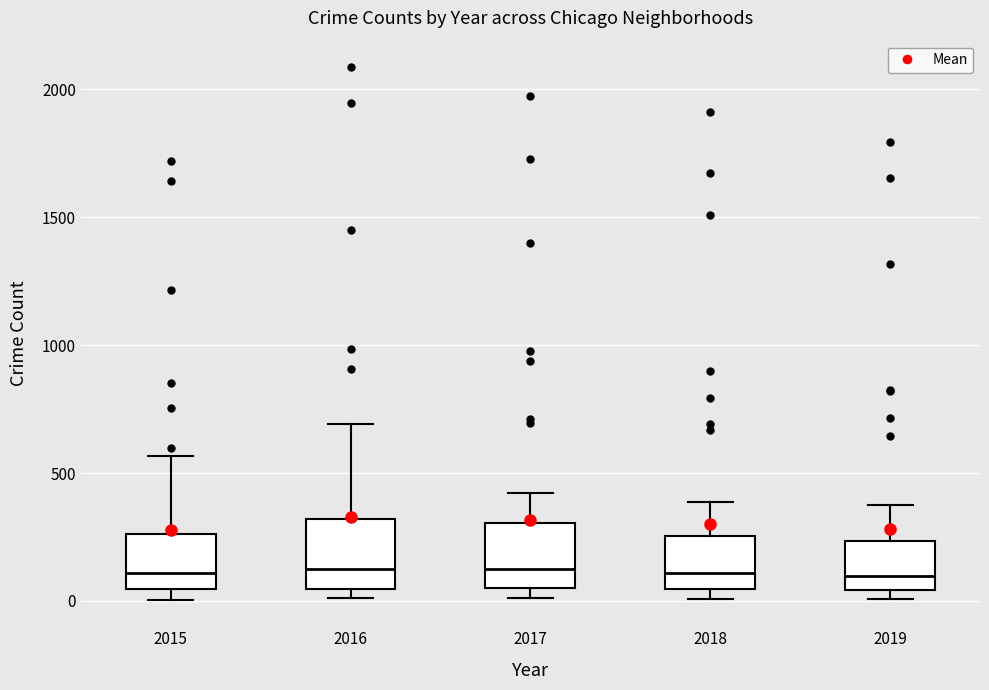

Reading left to right, transcribe this box plot: for each box, give where its median line is, the range the box spans, and where its two whiskers end, as read against the y-axis. The values are not printed on the chart, so give them approximately, as read against the axis.

2015: median 100, box 50 to 250, whiskers 0 to 550
2016: median 150, box 50 to 300, whiskers 0 to 700
2017: median 100, box 50 to 300, whiskers 0 to 400
2018: median 100, box 50 to 250, whiskers 0 to 400
2019: median 100, box 50 to 250, whiskers 0 to 400